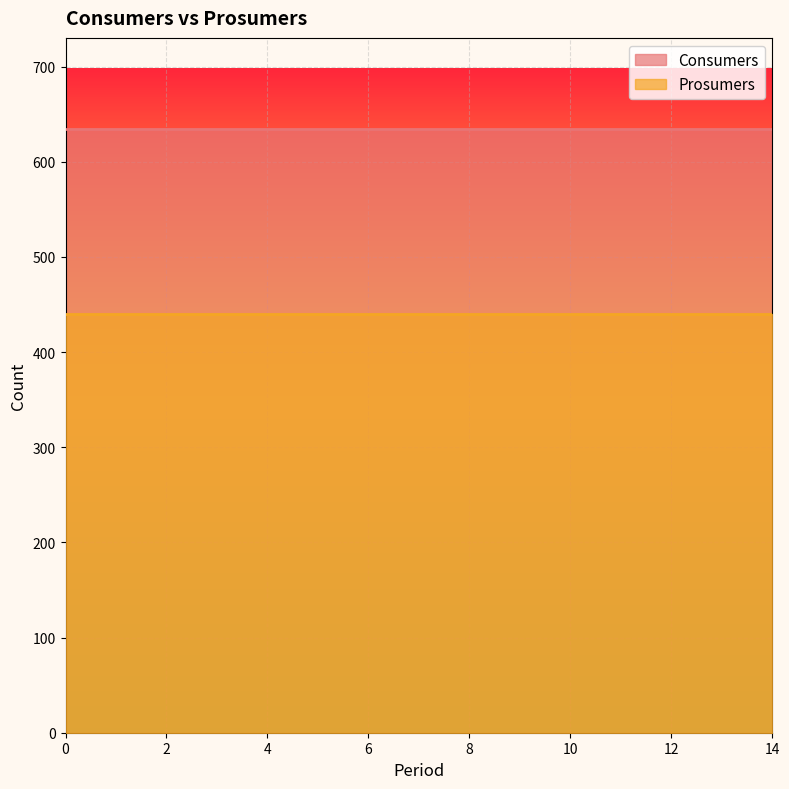

What is the value of the Consumers point at the 13th from the left?

635